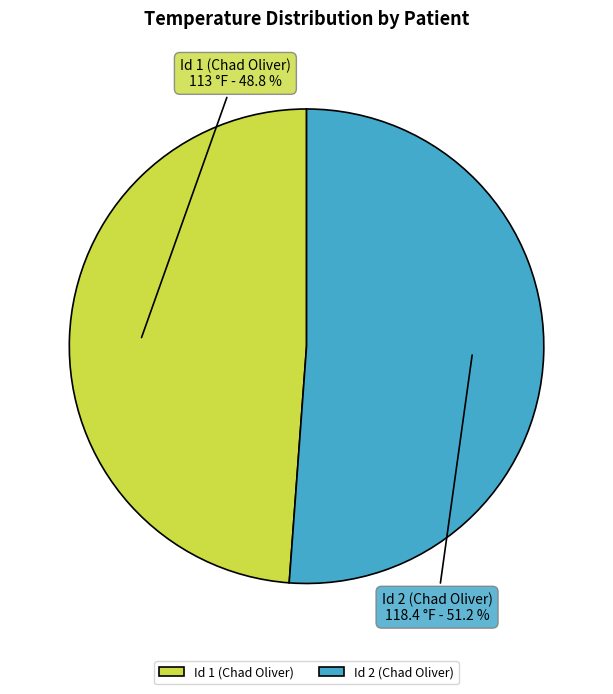

Combined, what portion of the pie is Id 2 (Chad Oliver) and Id 1 (Chad Oliver)?

100.0%